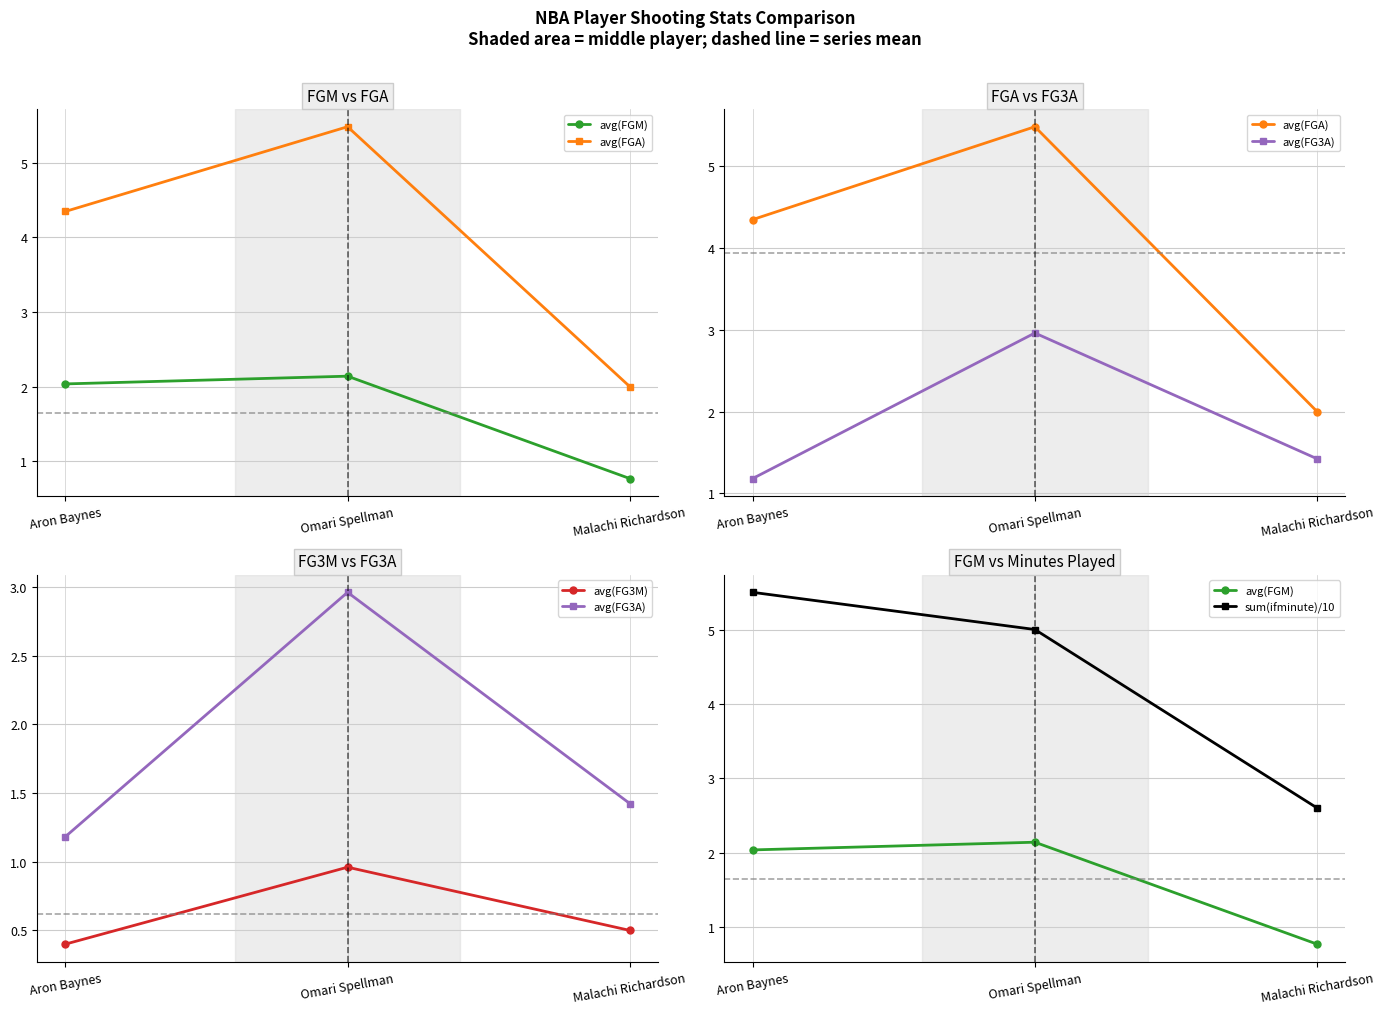

What are all the series names shown in the legend?

avg(FGM), avg(FGA), avg(FG3A), avg(FG3M), sum(ifminute)/10